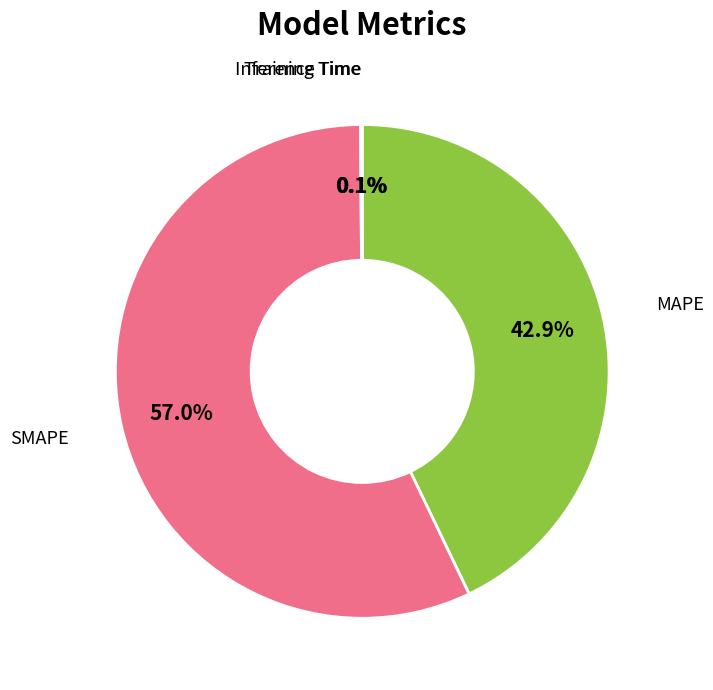

How much of the chart is everything except MAPE?

57.1%